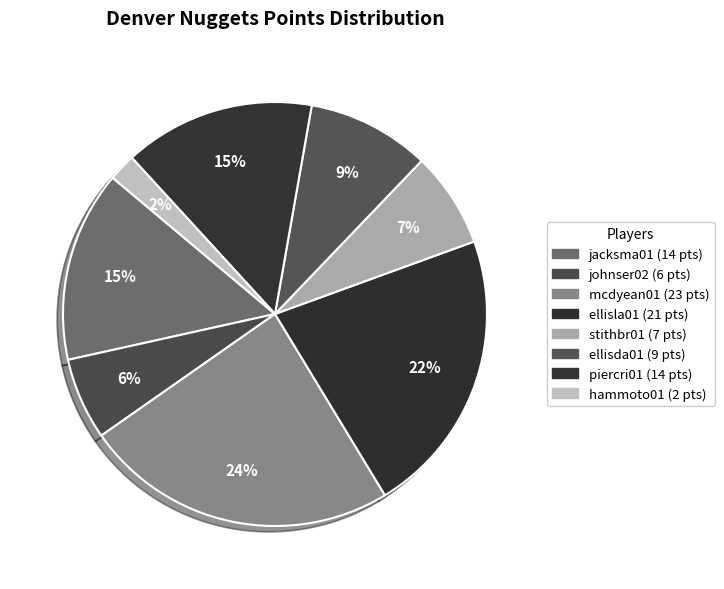

Which category has the biggest portion of the pie?

mcdyean01